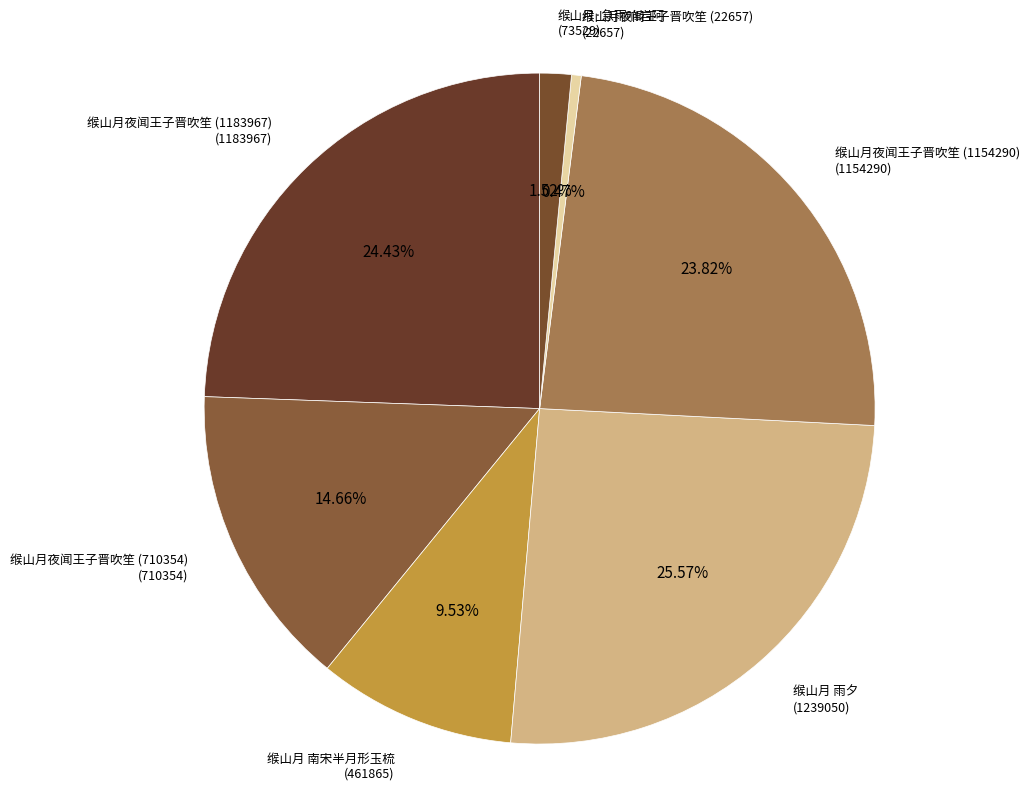

What is the smallest slice in the pie chart?

缑山月夜闻王子晋吹笙 (22657)